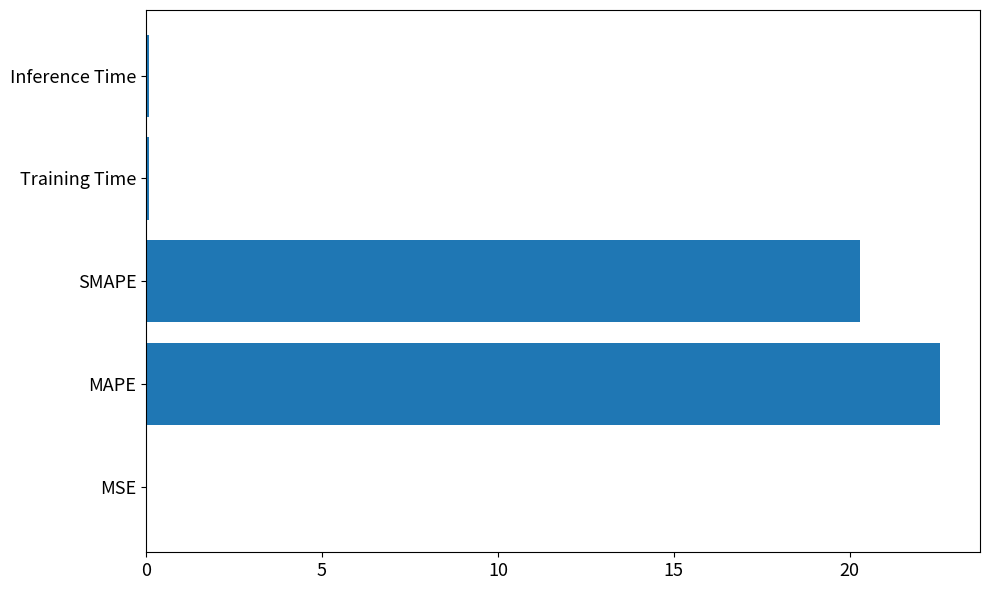

The value at SMAPE is 4.8. True or false?

False